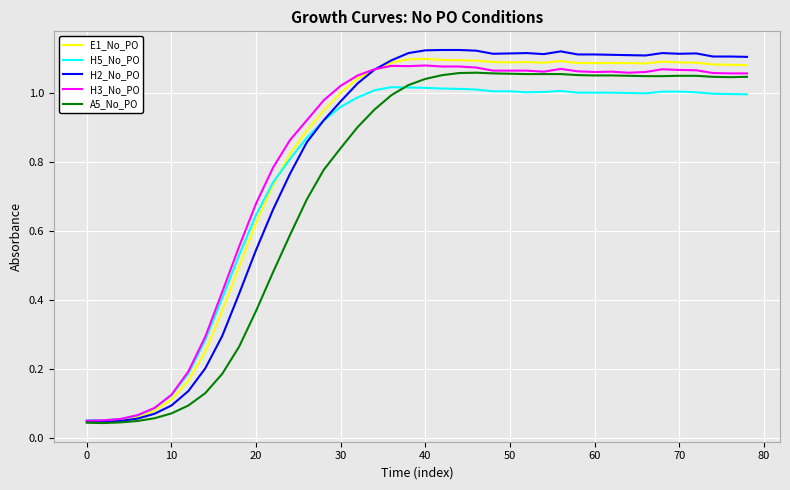

Which series has the widest spread of values?

H2_No_PO